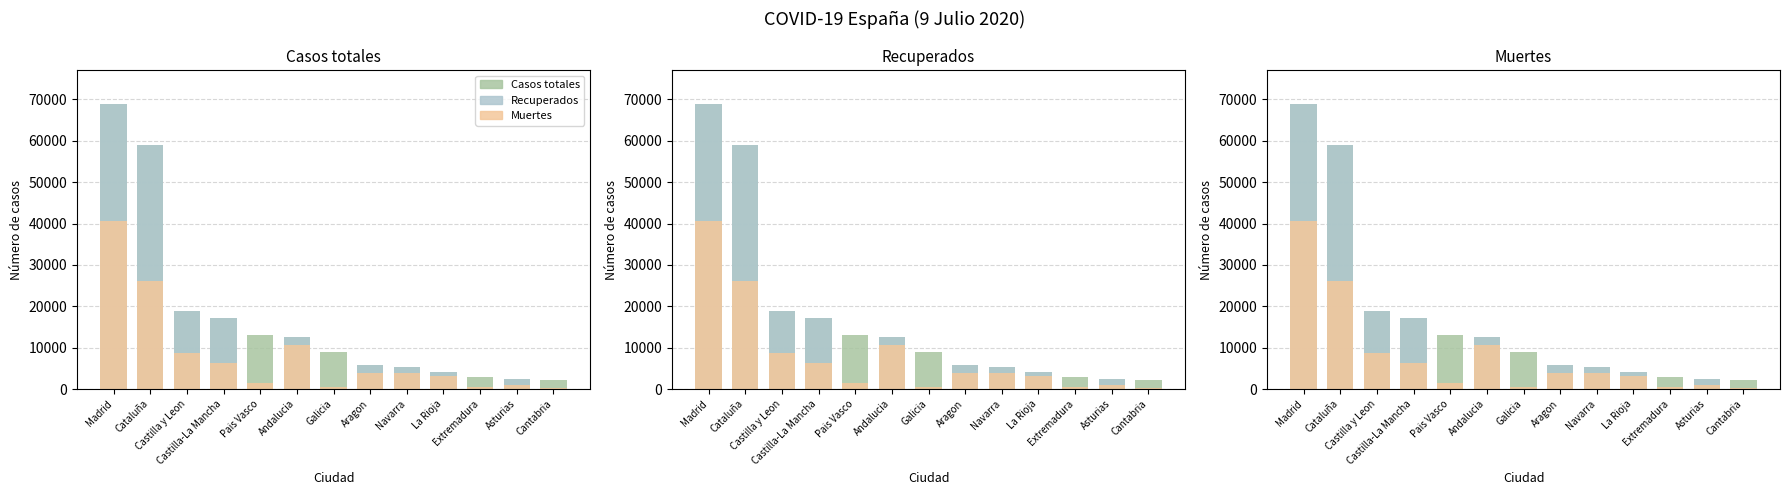

What position from the right is Madrid?

13